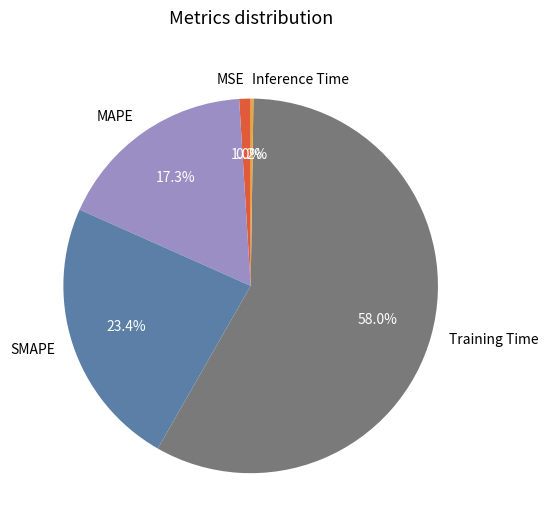

Which category has the biggest portion of the pie?

Training Time